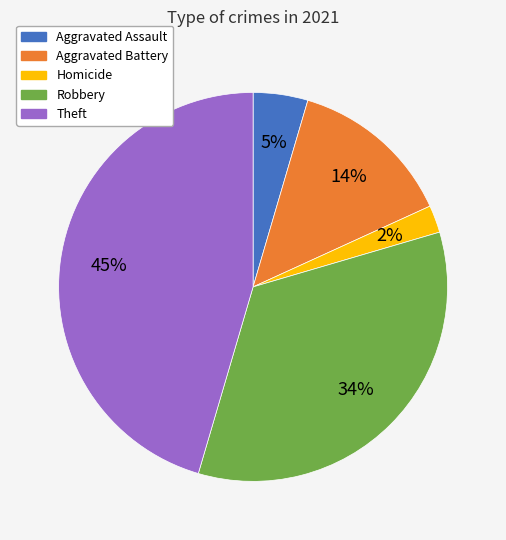

What percentage is the Aggravated Assault slice, to the nearest percent?

5%